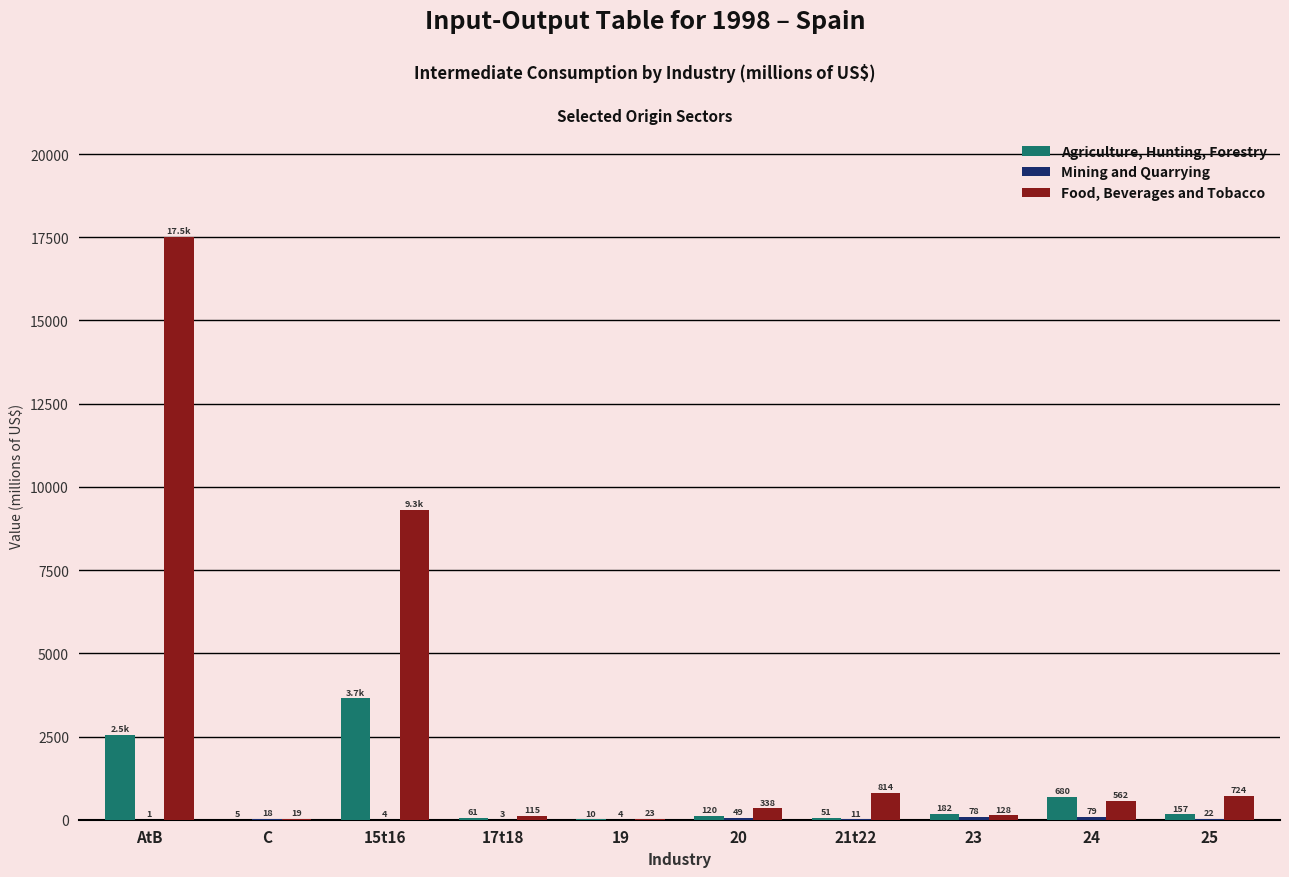

What is the spread (max minus min) of values at 23?

103.2